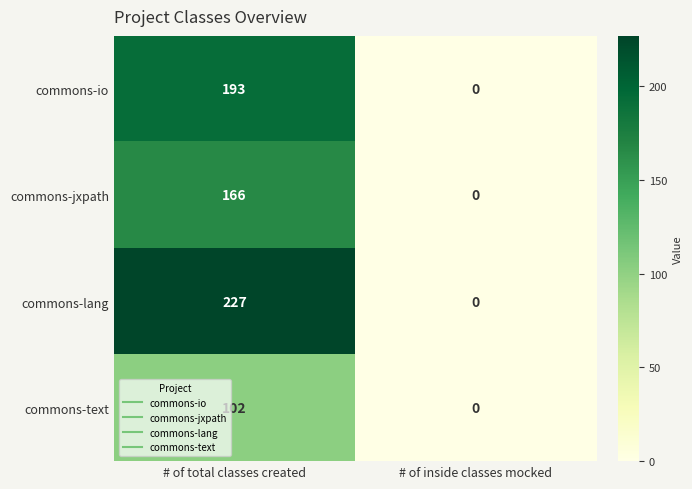

At # of total classes created, list the series in order from largest to smallest.

commons-lang, commons-io, commons-jxpath, commons-text